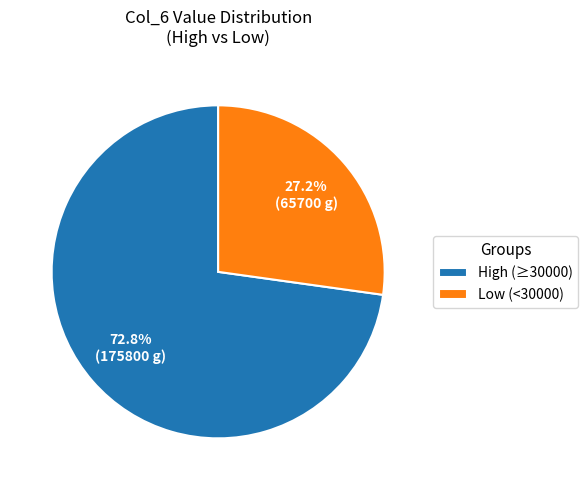

Is there a majority slice in this chart?

Yes